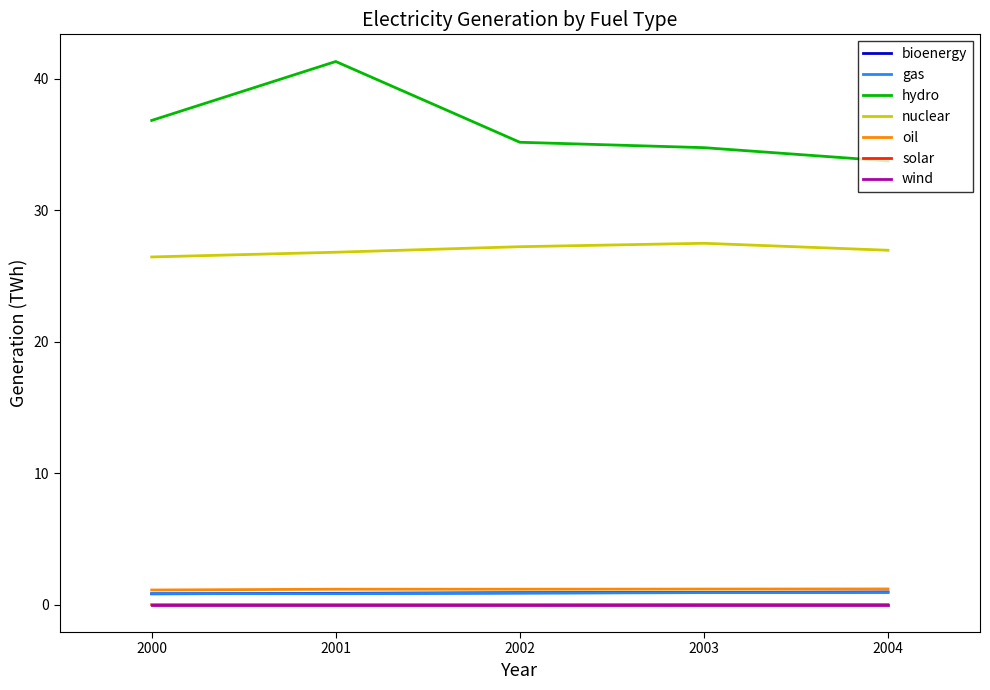

At how many categories does at least one series exceed 12?

5